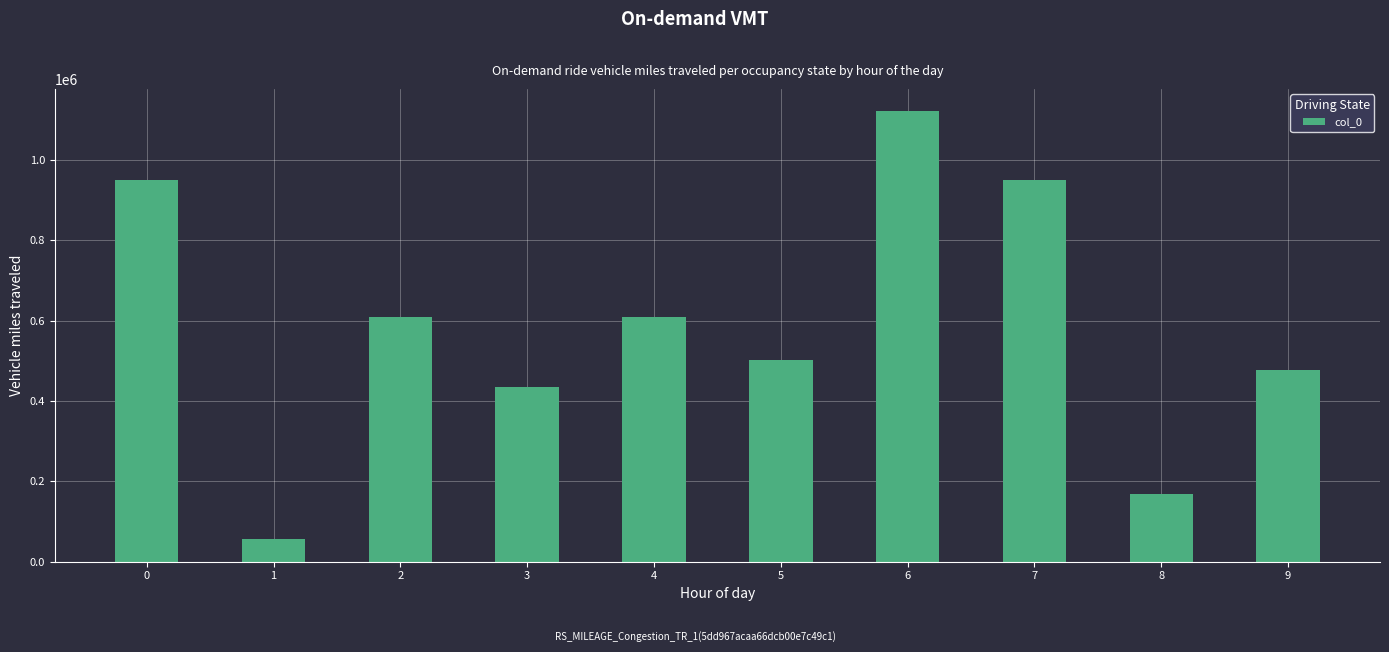

What is the approximate value at 0?

950769